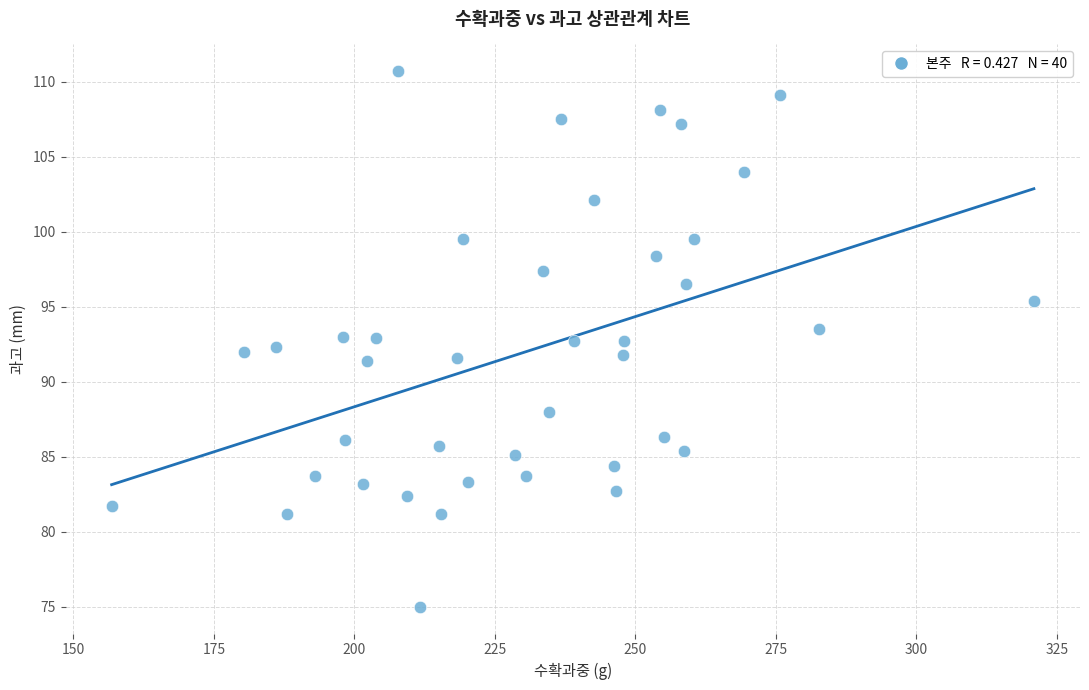

What is the range of Y values (max minus min)?

35.7